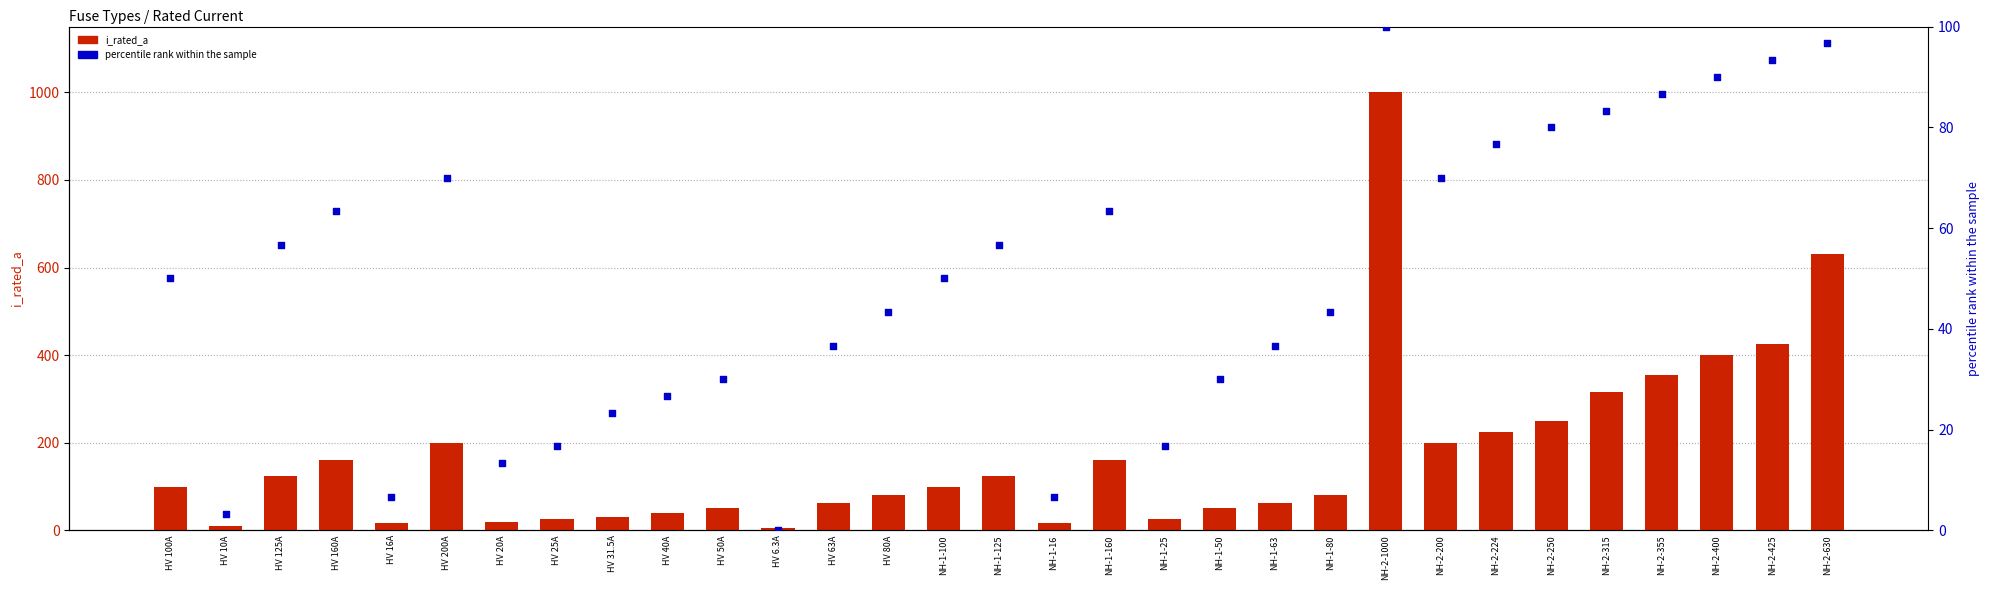

Which series has the largest total across all categories?

i_rated_a